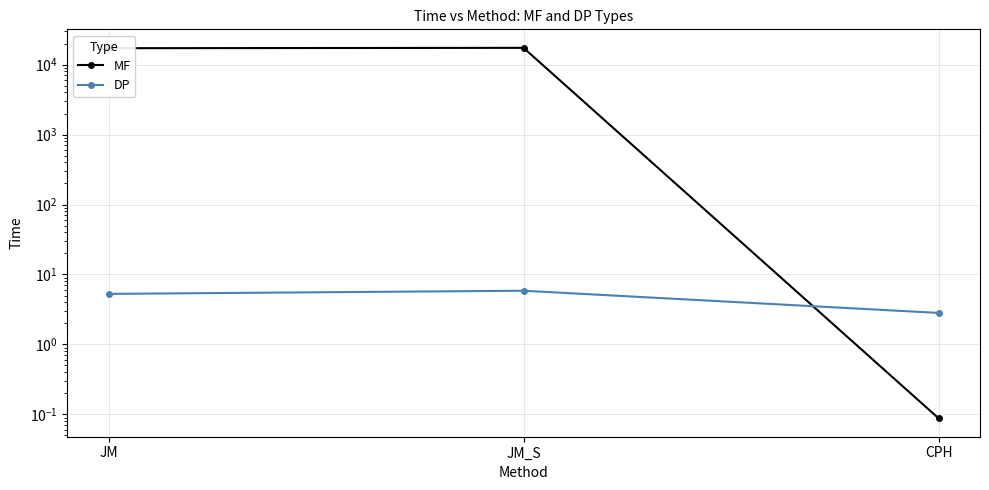

Which series has the largest range (max minus min)?

MF